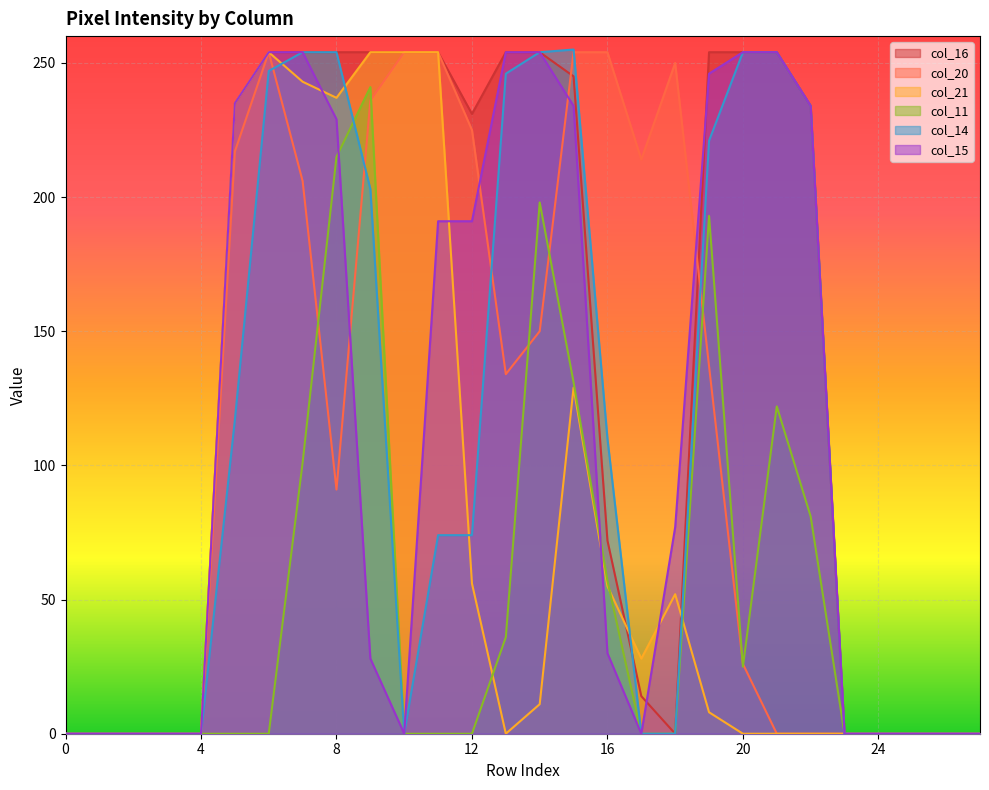

Count the number of categories in the chart.

28